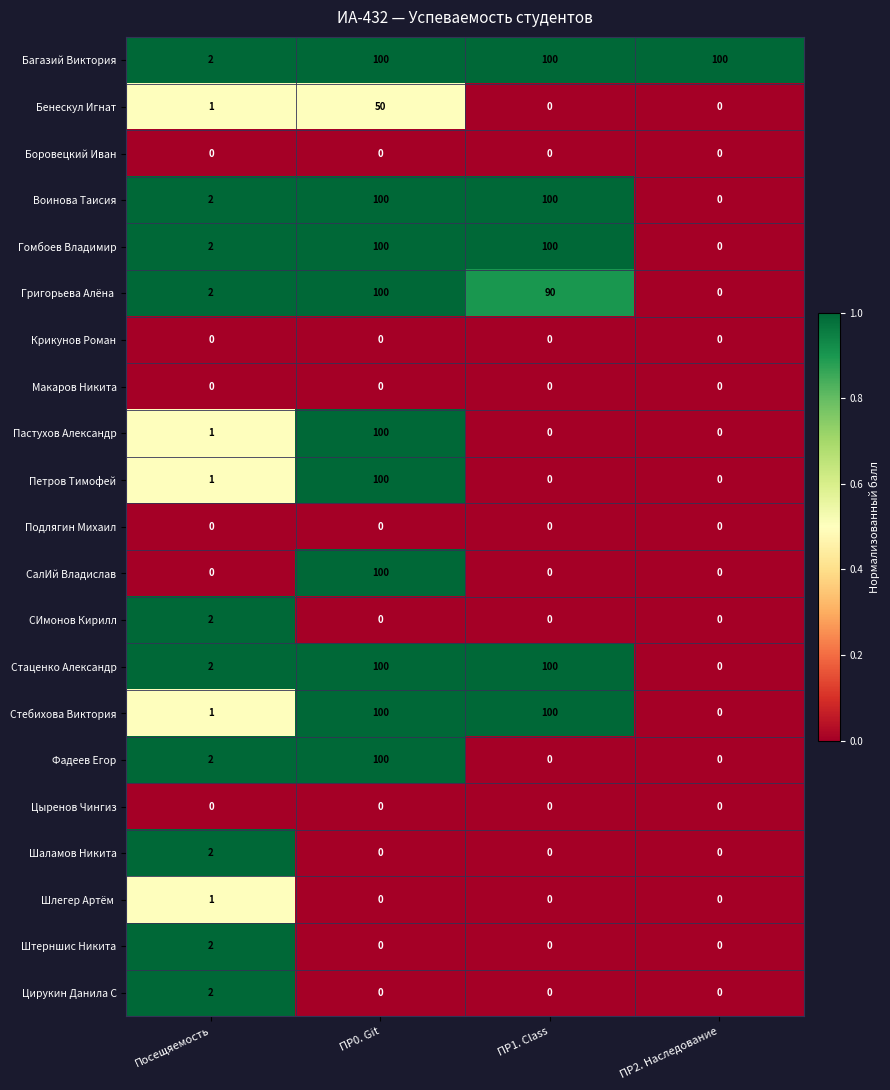

Is it true that Боровецкий Иван equals 0 at ПР2. Наследование?

True